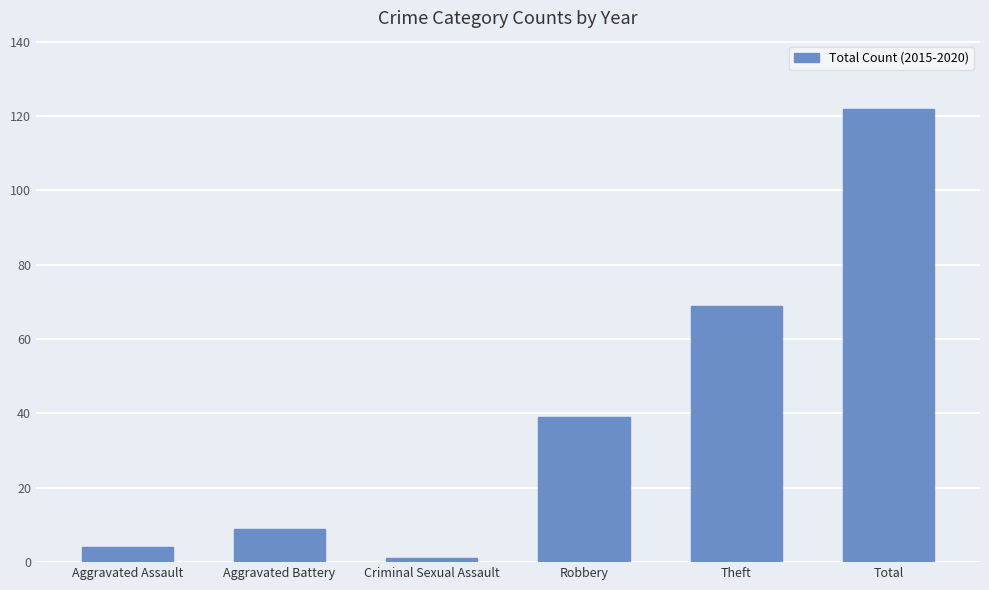

How many data points are less than 39?

3